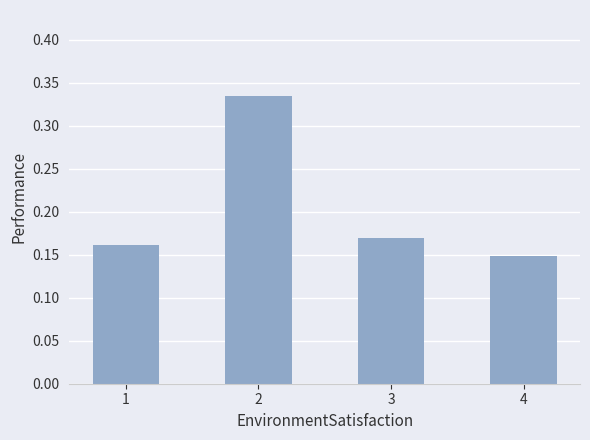

Rank the categories by value from lowest to highest.

4, 1, 3, 2